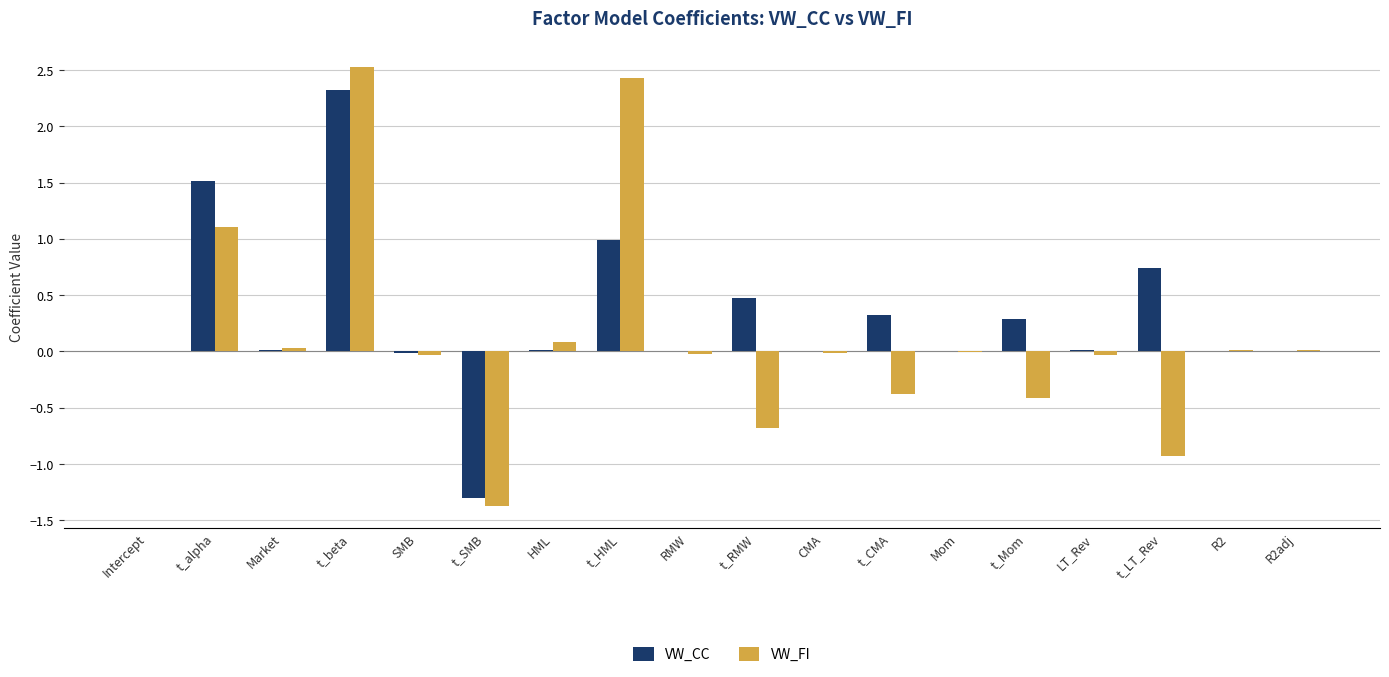

What is the sum of all VW_FI values?

2.3